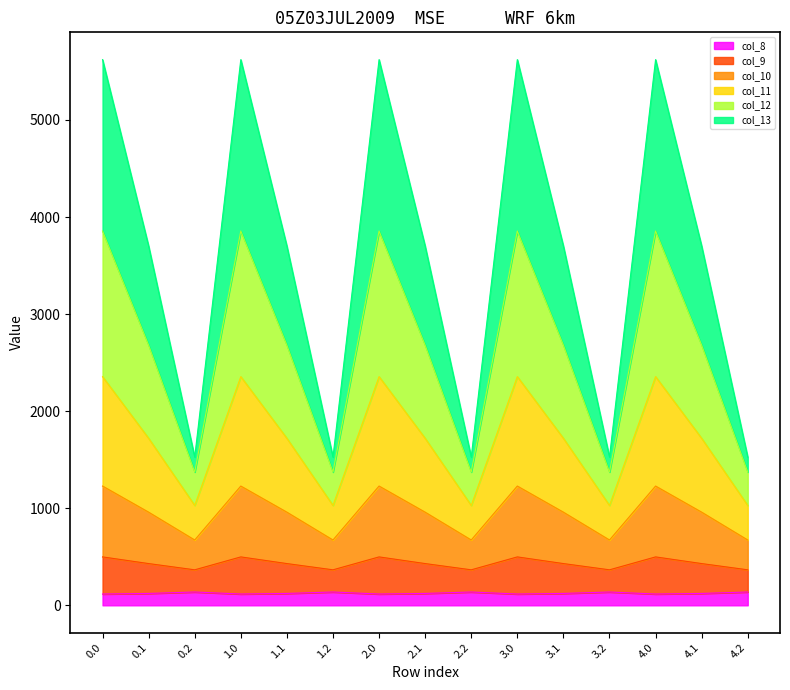

True or false: col_12 and col_8 intersect in this chart.

False